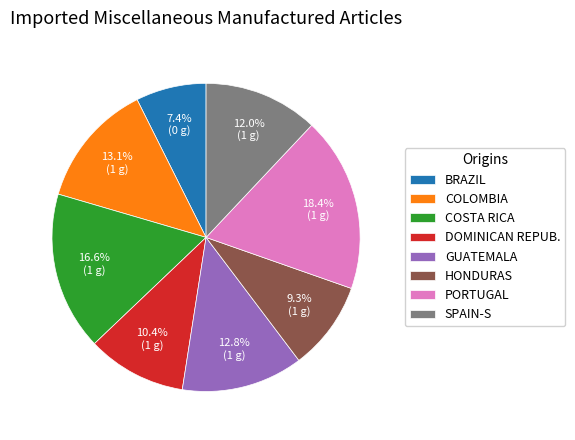

How many slices are in this pie chart?

8